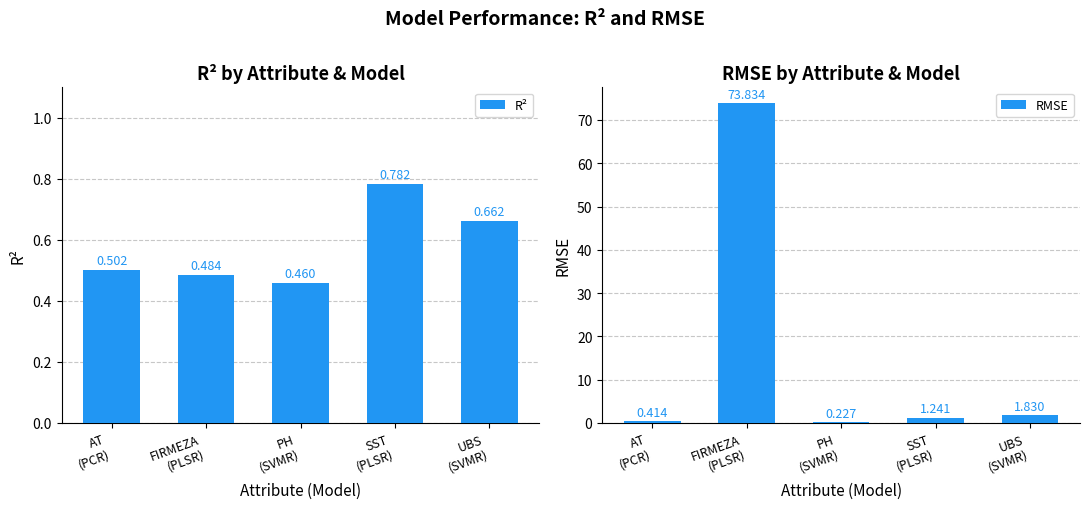

True or false: R² has a value of 0.5 at PH
(SVMR).

True